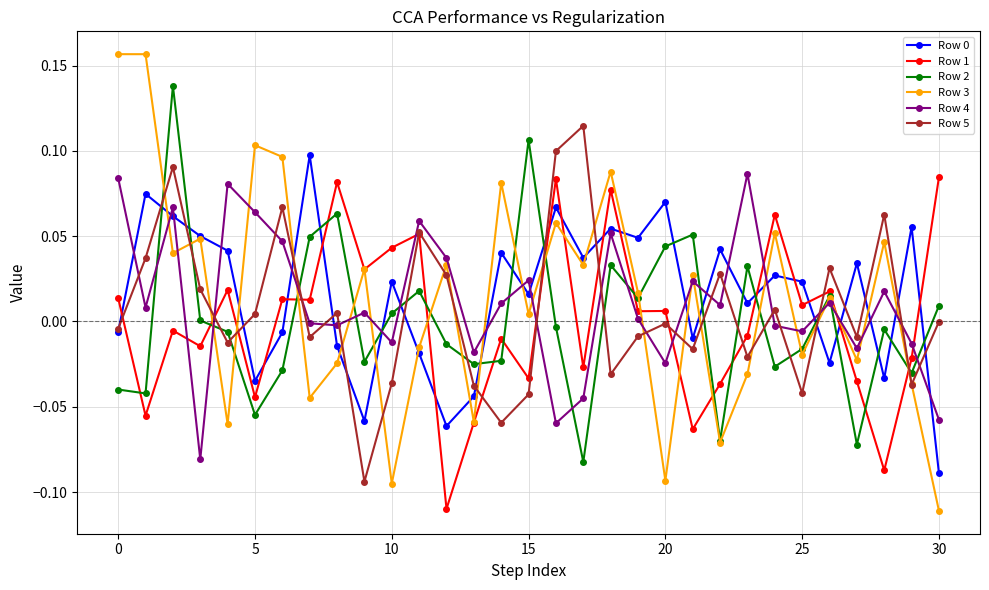

Which series has the largest range (max minus min)?

Row 3